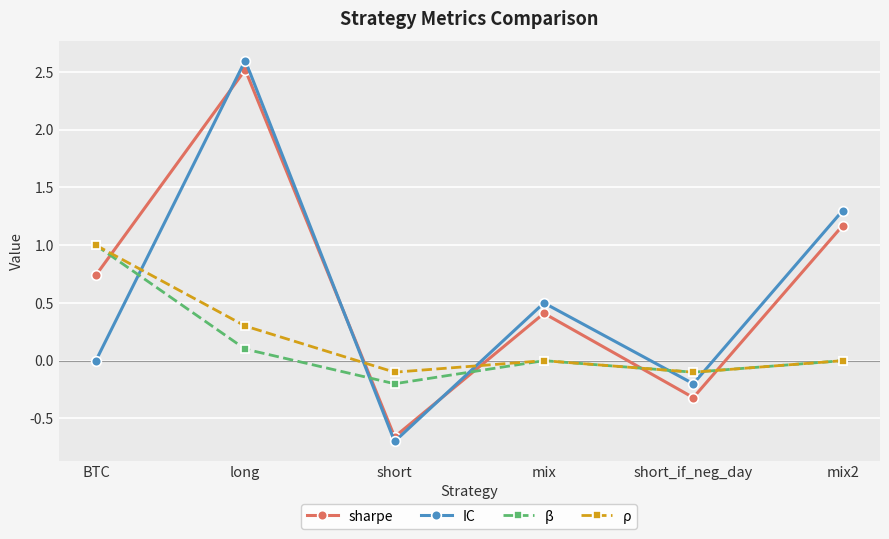

List the labels in order of sharpe value, largest first.

long, mix2, BTC, mix, short_if_neg_day, short